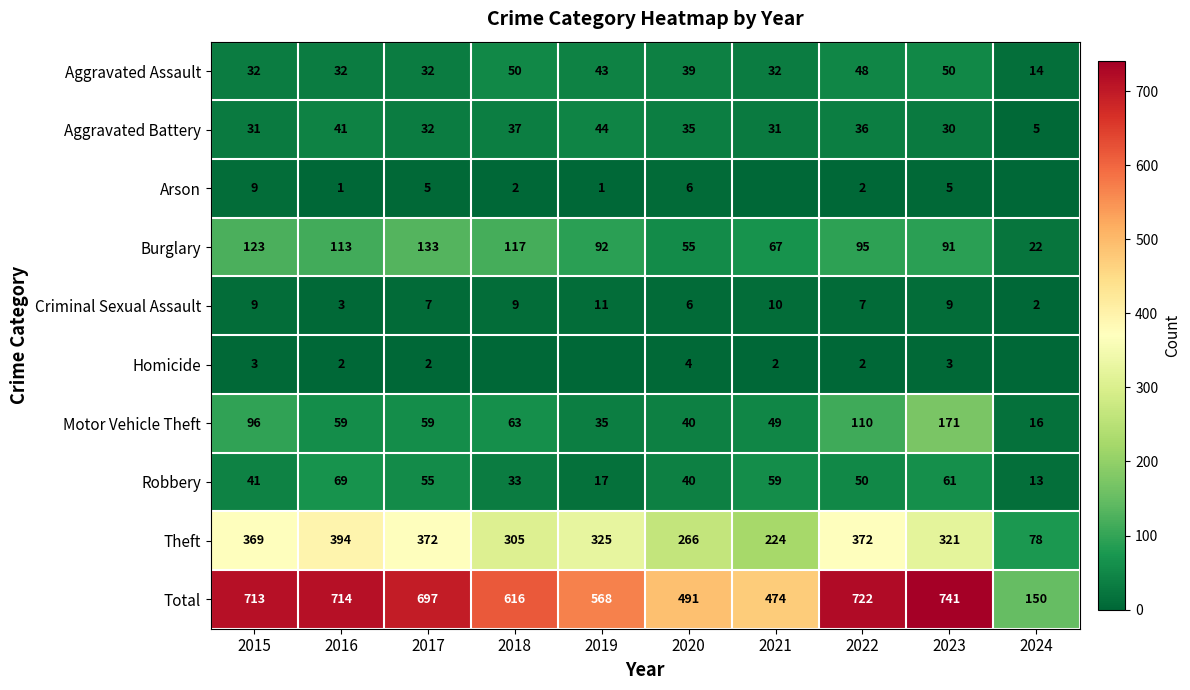

What is the difference between the Theft values at 2020 and 2015?

103